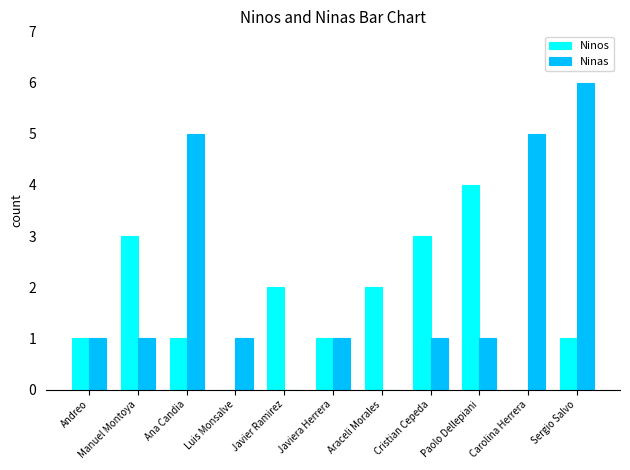

How many distinct data groups are displayed?

2